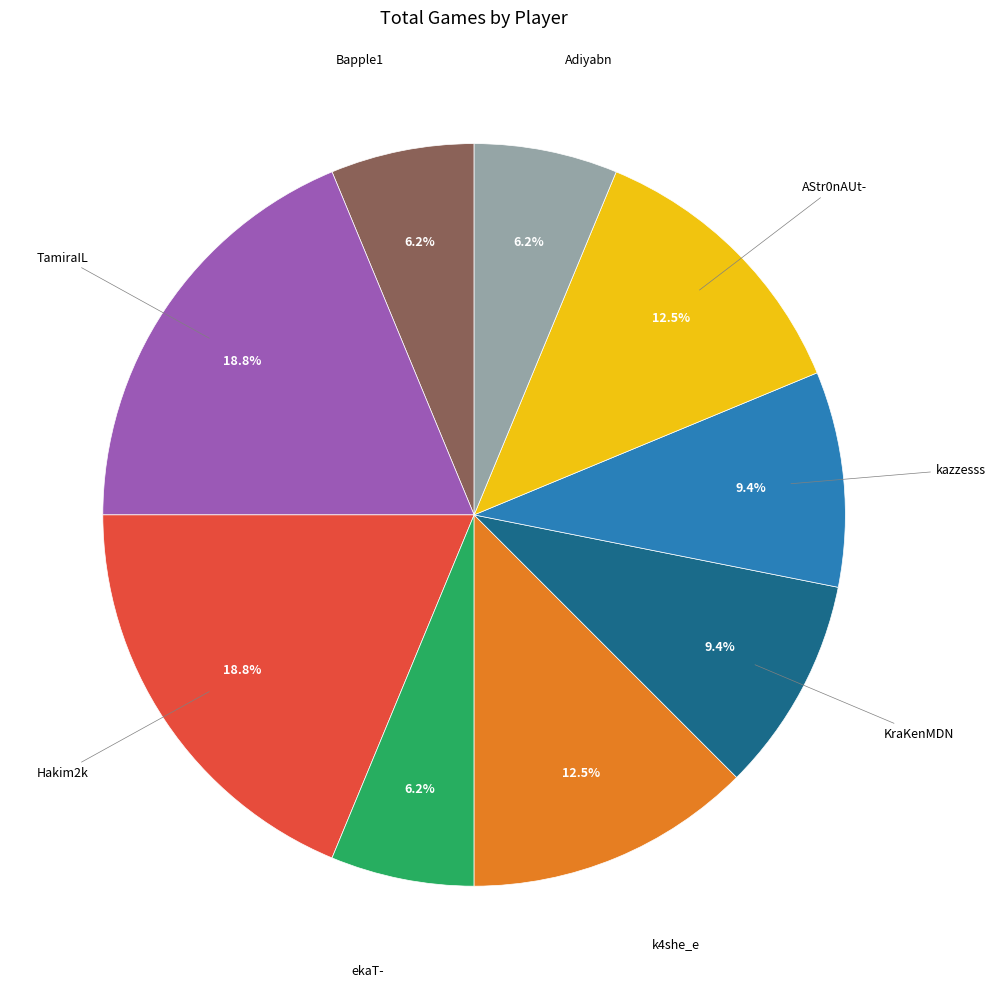

Is there any slice that represents more than half of the pie?

No